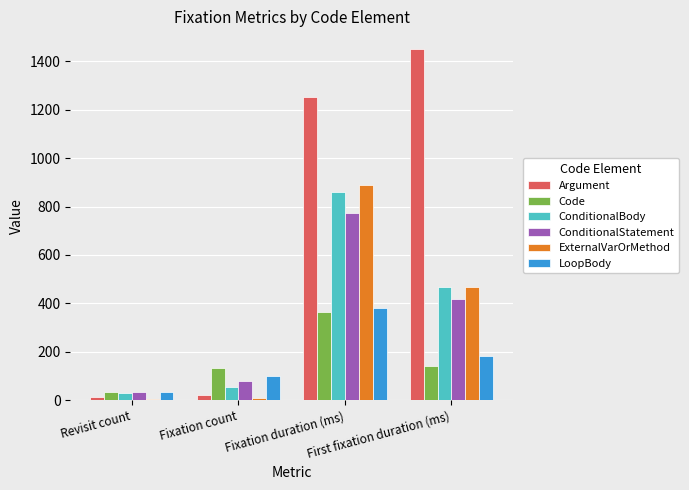

How many data points does each series have?

4